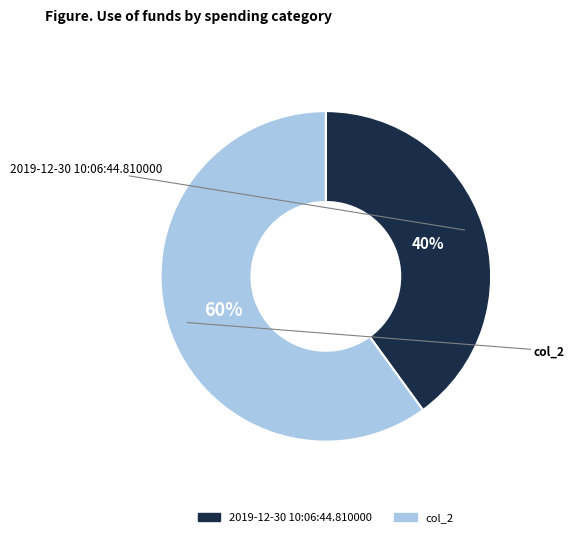

What percentage is the col_2 slice, to the nearest percent?

60%